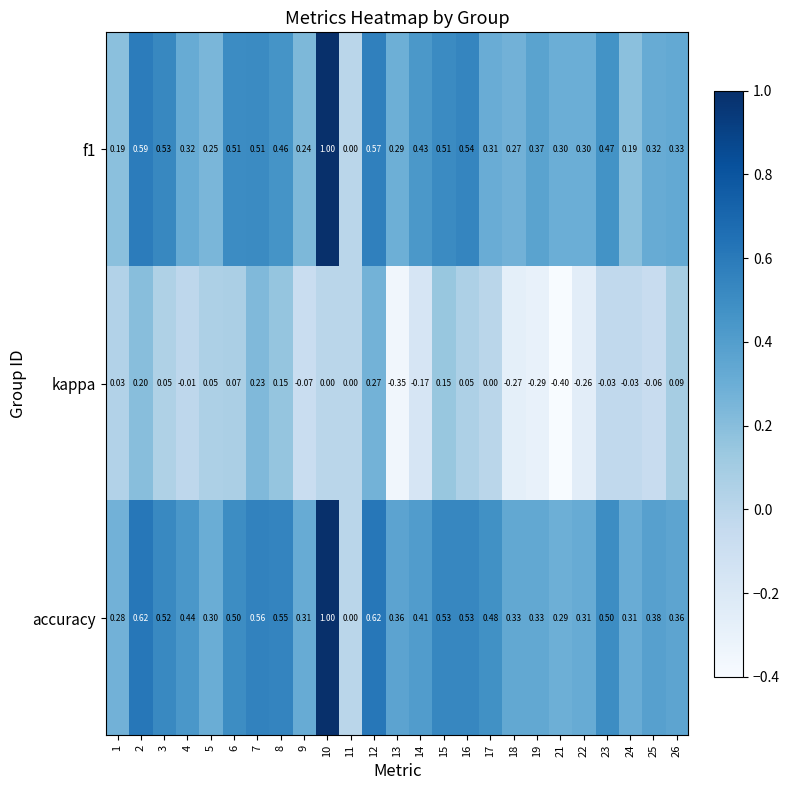

How many series are shown in this chart?

3